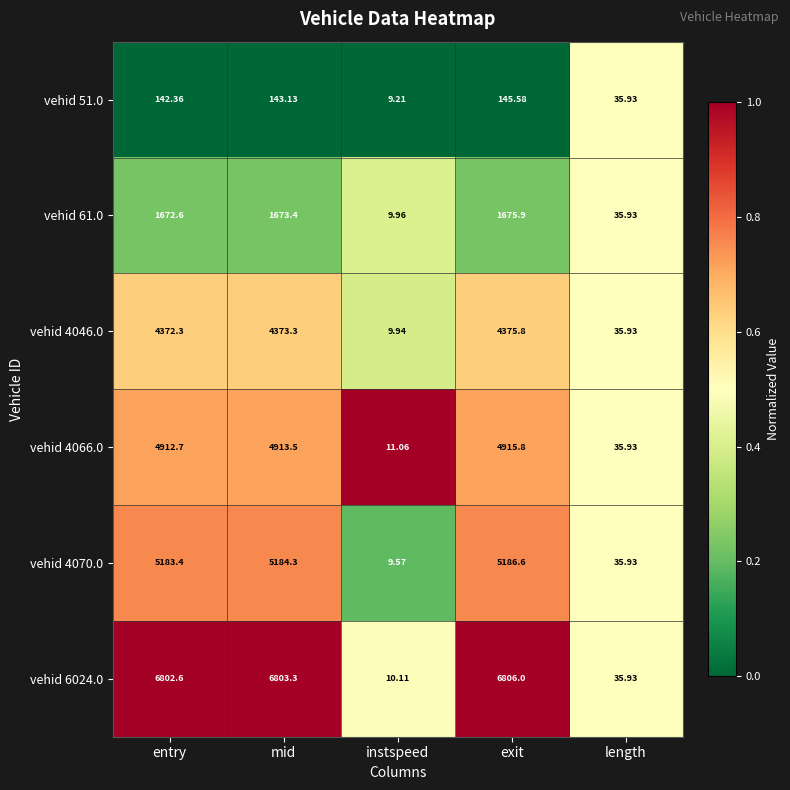

List the series in order of their peak value, lowest first.

vehid 51.0, vehid 61.0, vehid 4046.0, vehid 4066.0, vehid 4070.0, vehid 6024.0